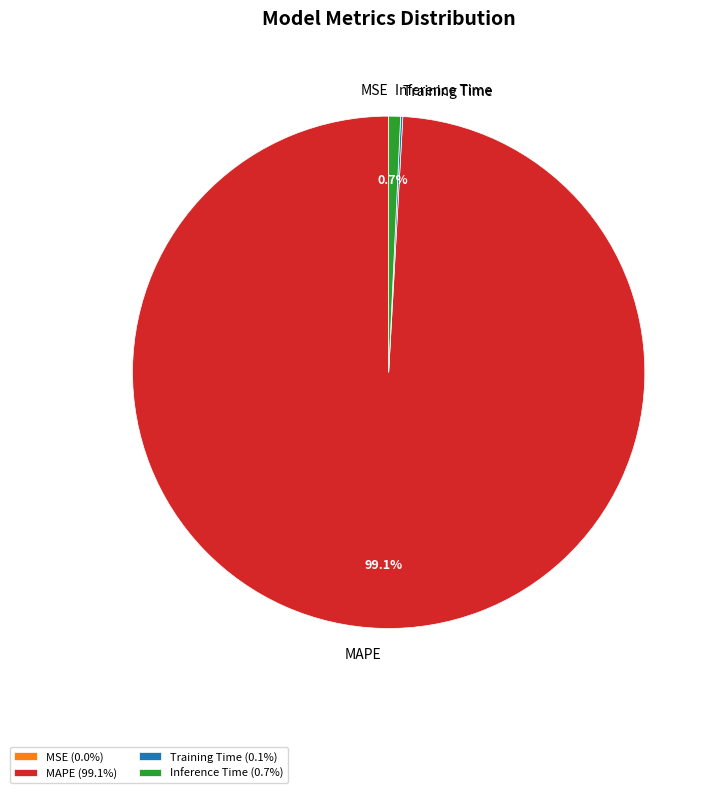

Does any single category account for the majority?

Yes